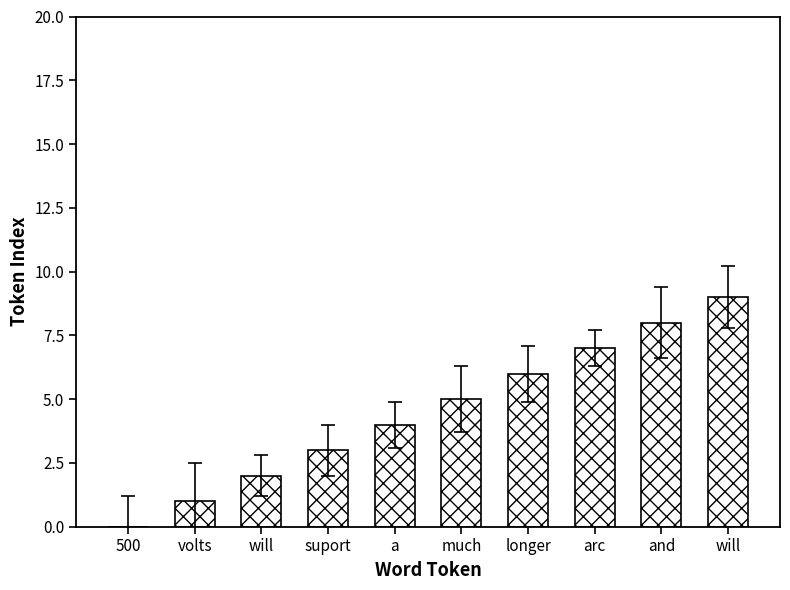

What is the average value?

4